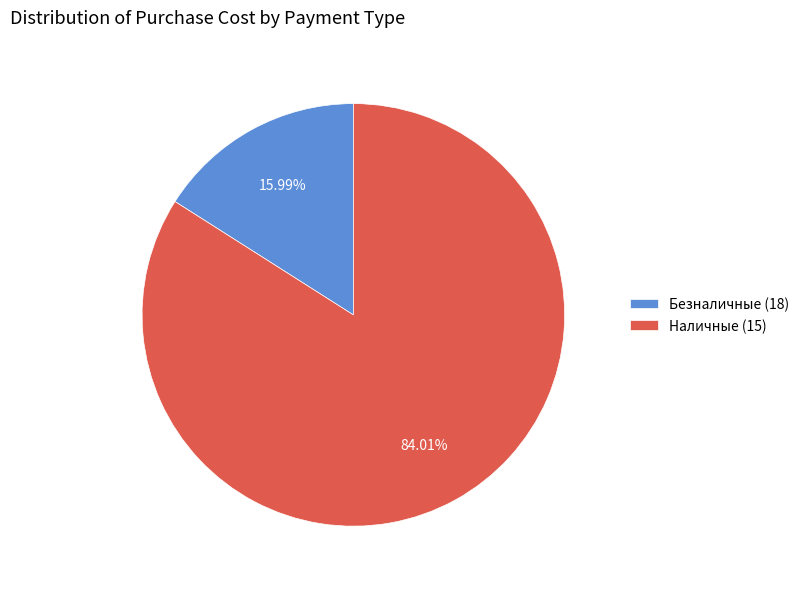

Is Наличные (15) the majority of the pie?

Yes